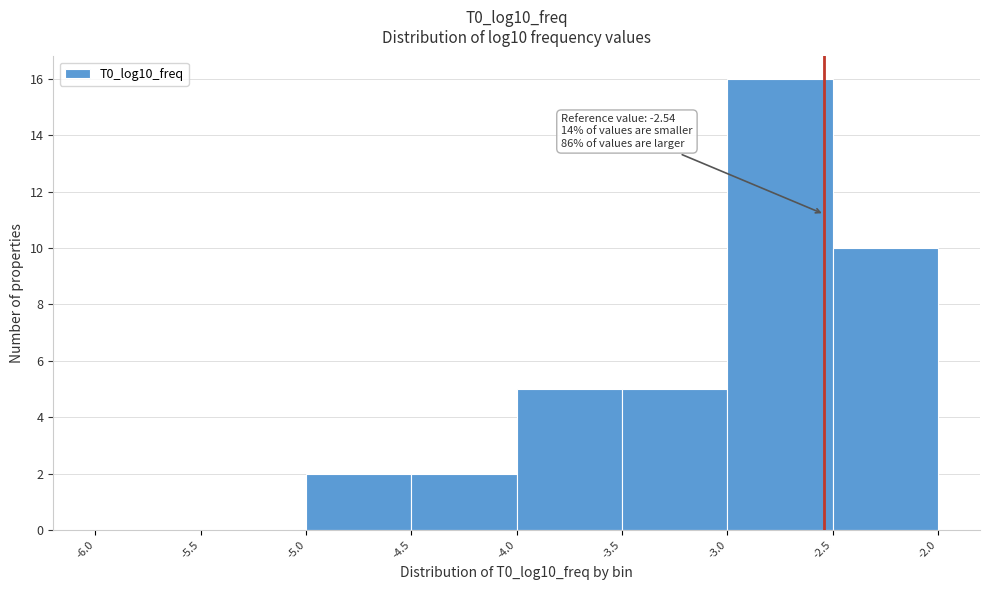

Over which range of the x-axis is the bar tallest?

-3.0 to -2.5